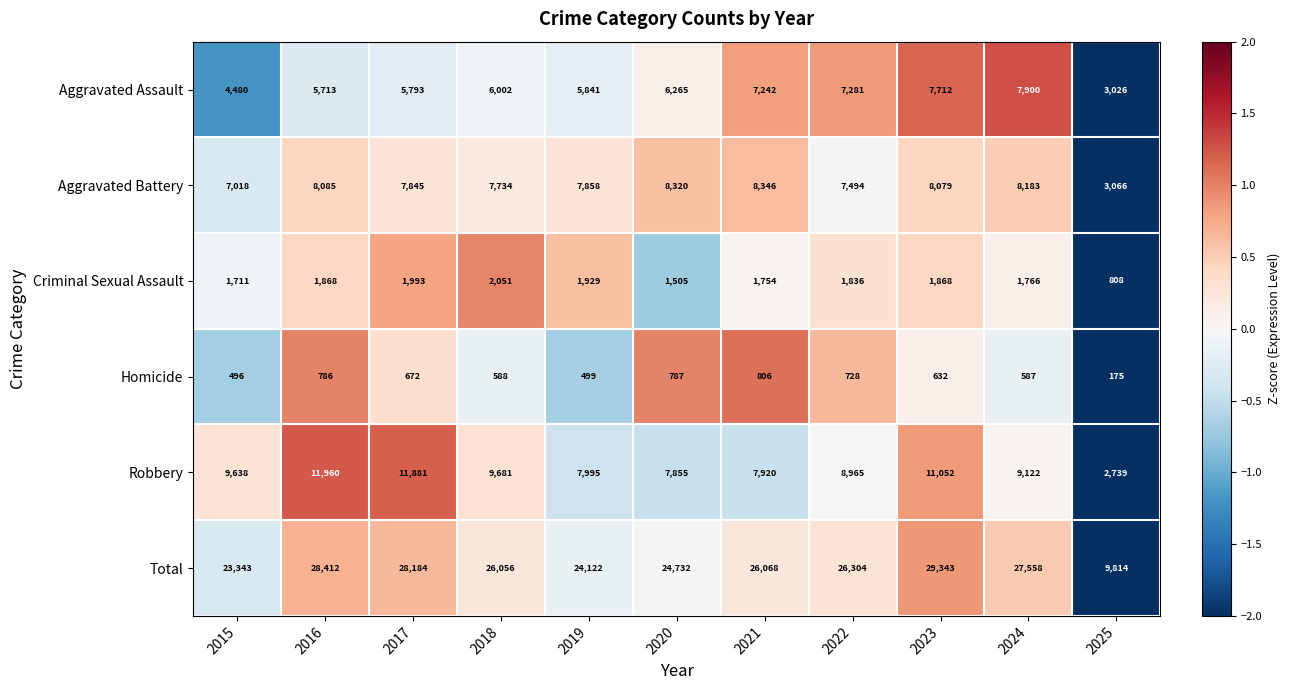

The value of Aggravated Assault at 2022 is 1676. True or false?

False